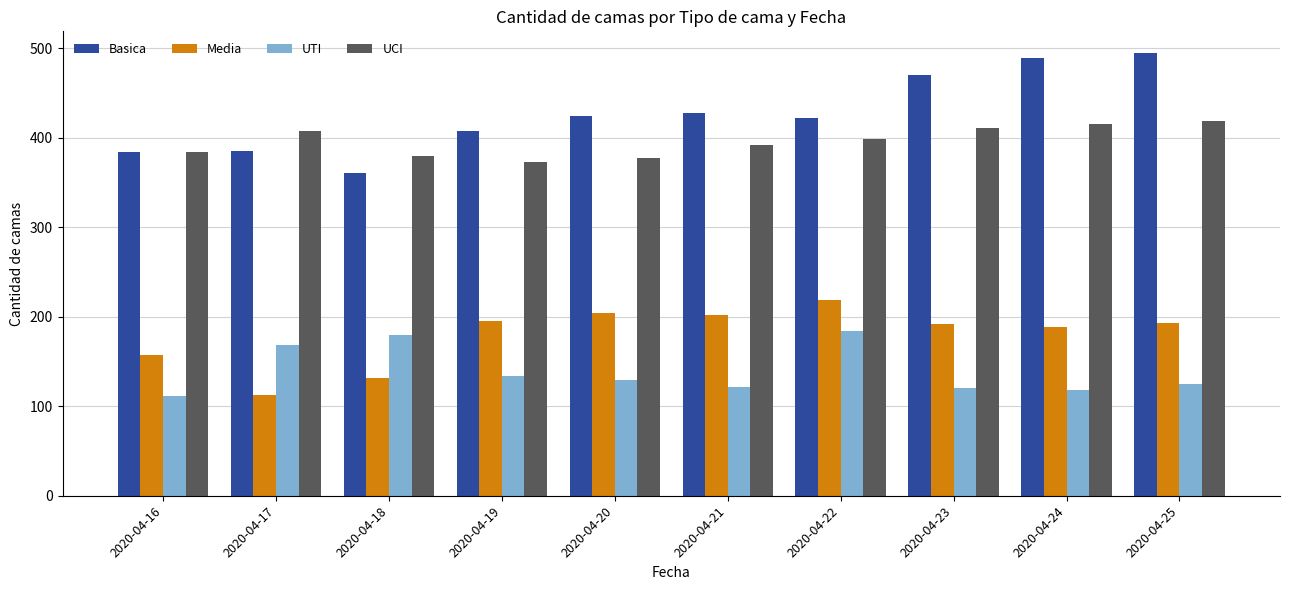

Which series changed the most between 2020-04-18 and 2020-04-23?

Basica